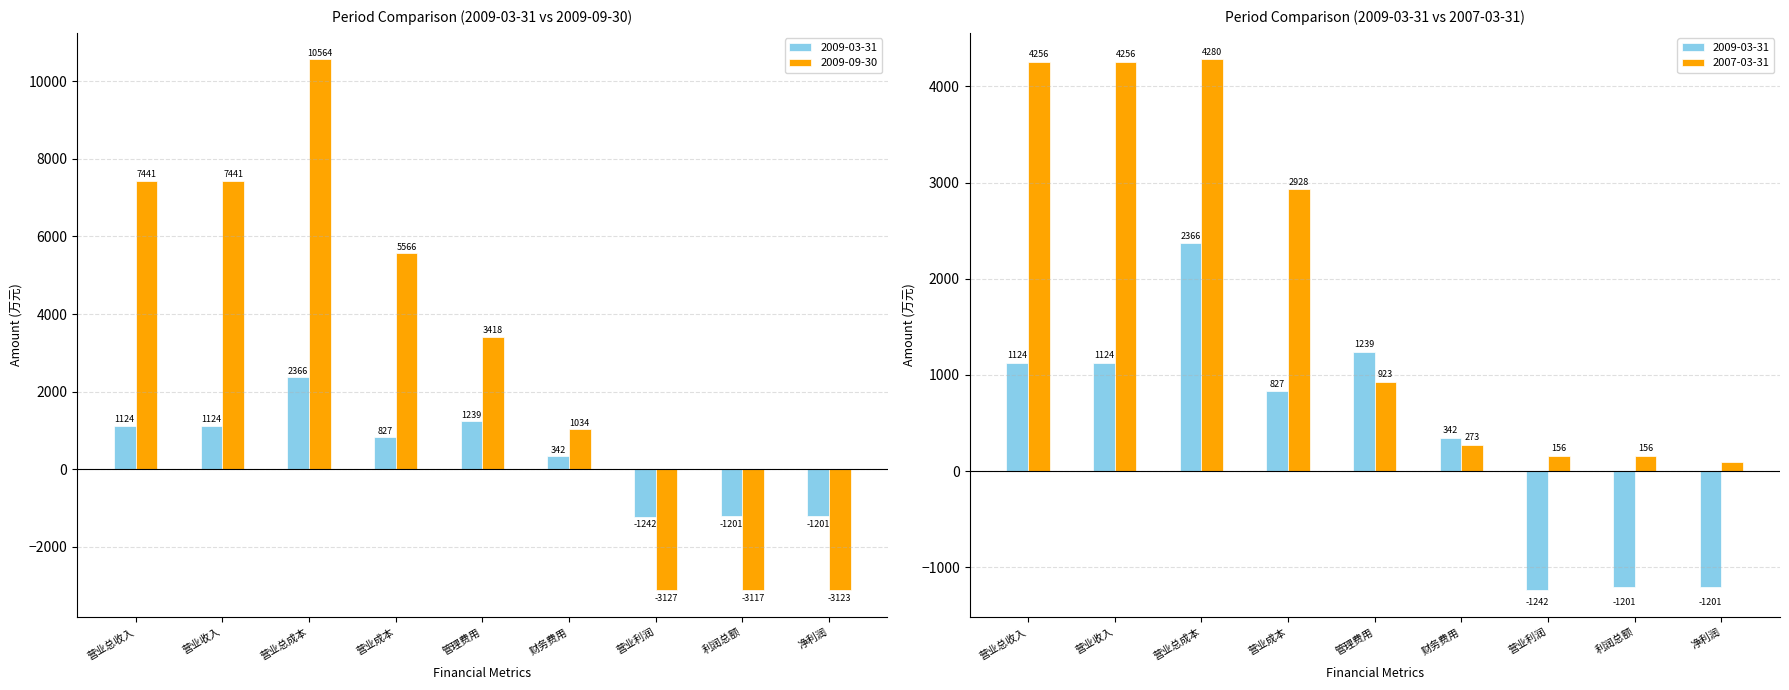

Reading left to right, transcribe all the data shown in this chart.

2009-03-31: 营业总收入=1124	营业收入=1124	营业总成本=2366	营业成本=827	管理费用=1239	财务费用=342	营业利润=-1242	利润总额=-1201	净利润=-1201
2009-09-30: 营业总收入=7441	营业收入=7441	营业总成本=10564	营业成本=5566	管理费用=3418	财务费用=1034	营业利润=-3127	利润总额=-3117	净利润=-3123
2007-03-31: 营业总收入=4256	营业收入=4256	营业总成本=4280	营业成本=2928	管理费用=923	财务费用=273	营业利润=156	利润总额=156	净利润=96